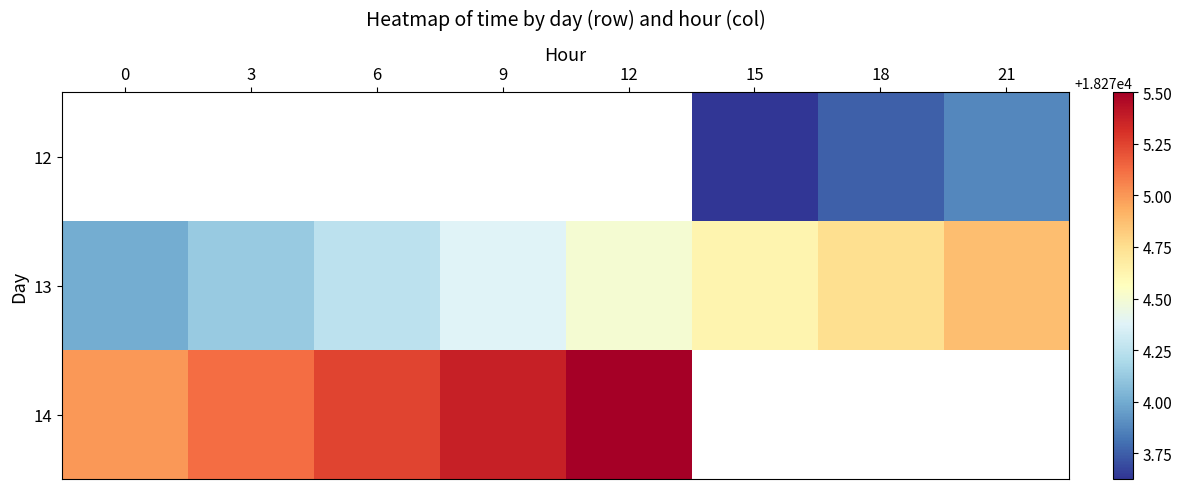

How many positive values does the 12 series have?

3